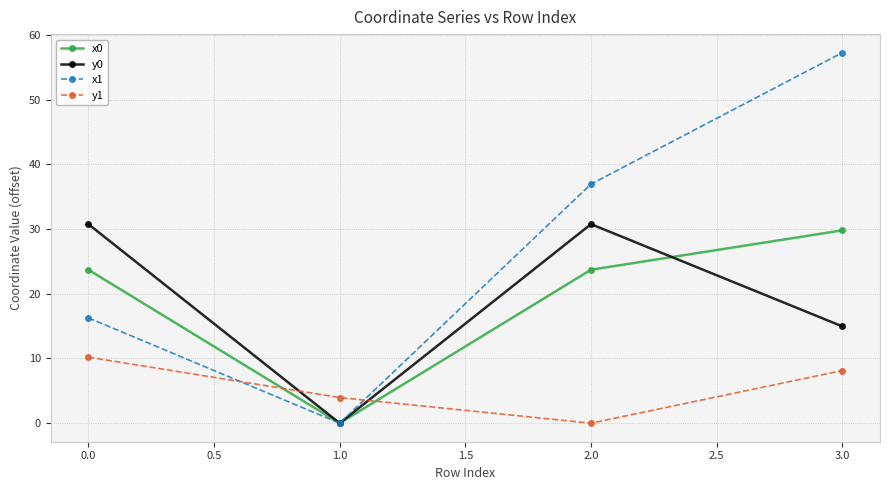

Reading left to right, what are all the values shown in this chart?

x0: 23.7	0.0	23.7	29.8
y0: 30.8	0.0	30.8	15.0
x1: 16.3	0.0	36.9	57.2
y1: 10.2	4.0	0.0	8.1